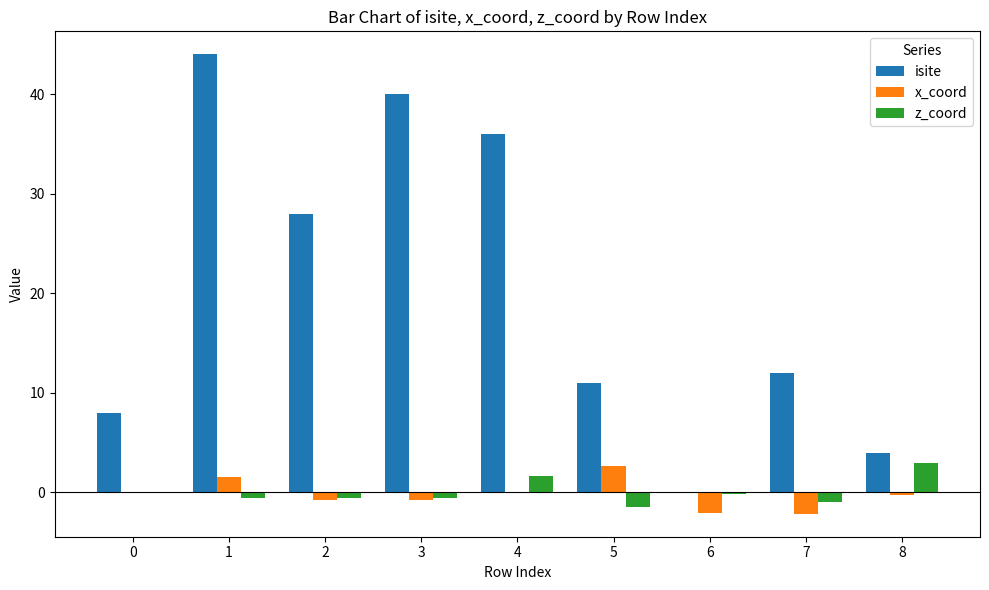

What is the sum of all z_coord values?

0.4